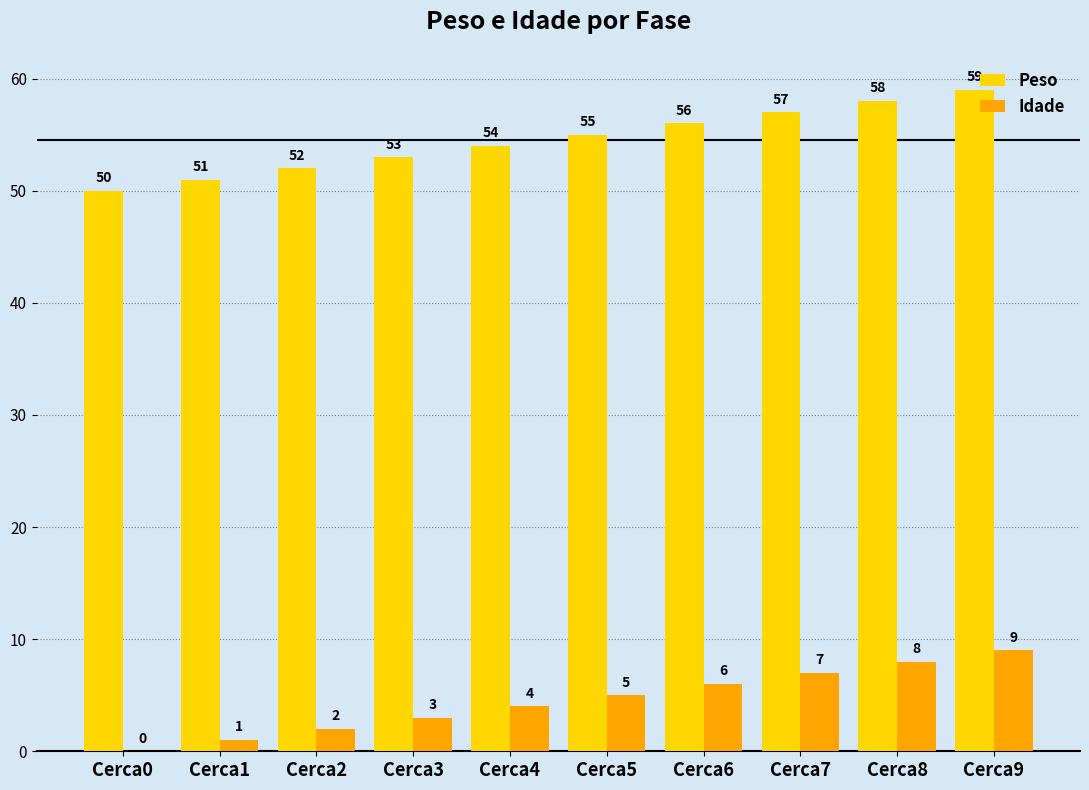

Reading left to right, list all the values displayed in this chart.

Peso: Cerca0=50	Cerca1=51	Cerca2=52	Cerca3=53	Cerca4=54	Cerca5=55	Cerca6=56	Cerca7=57	Cerca8=58	Cerca9=59
Idade: Cerca0=0	Cerca1=1	Cerca2=2	Cerca3=3	Cerca4=4	Cerca5=5	Cerca6=6	Cerca7=7	Cerca8=8	Cerca9=9